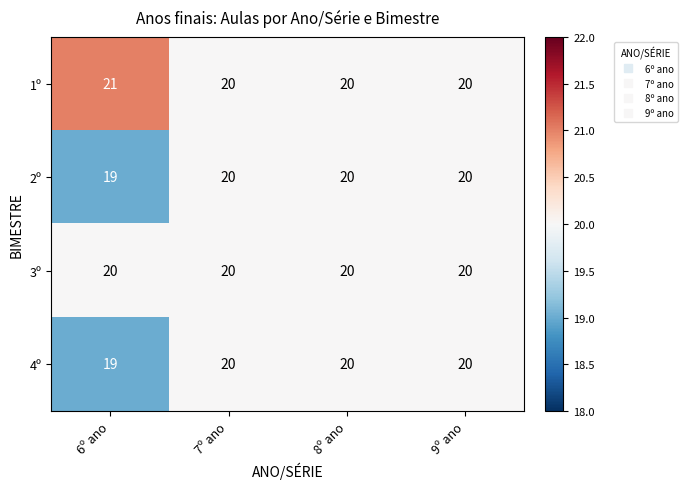

At which category does the chart reach its peak across all series?

6º ano